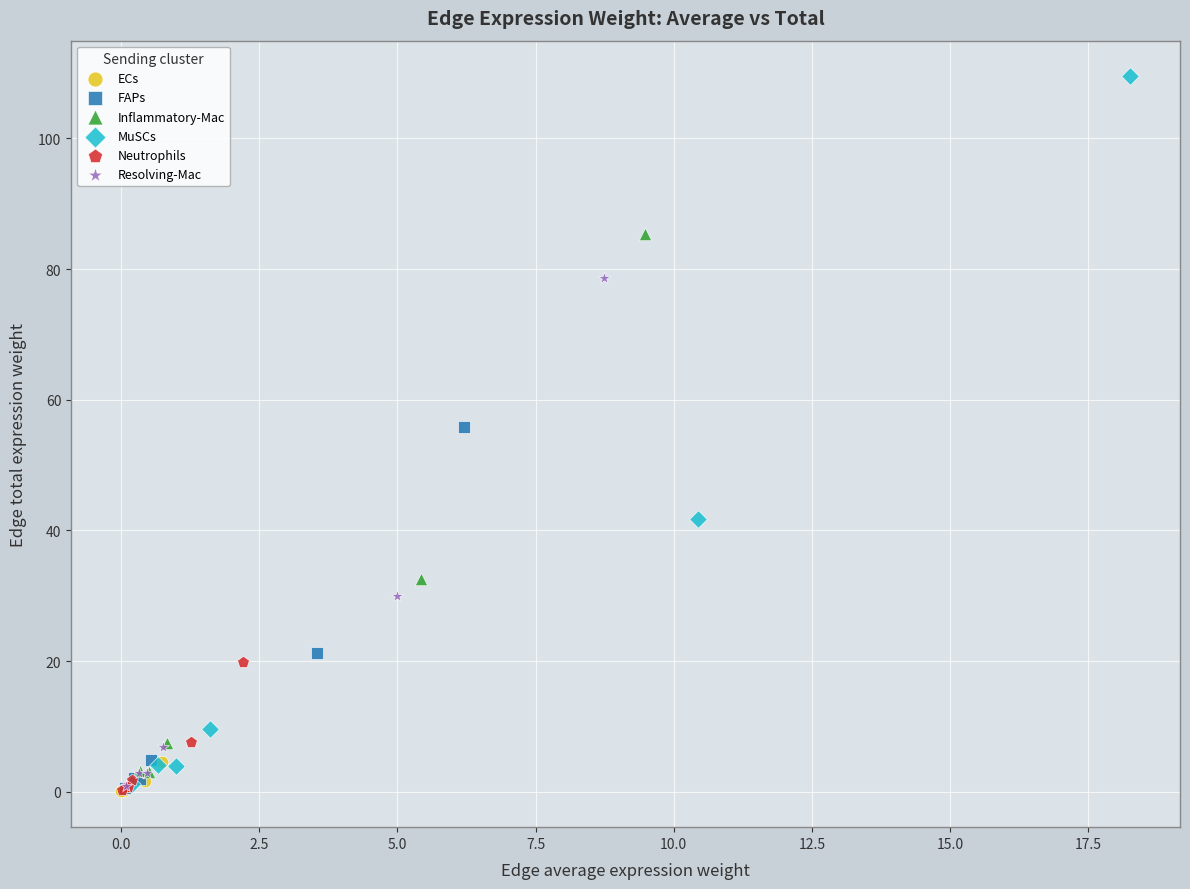

Which series has the widest spread of Y values?

MuSCs